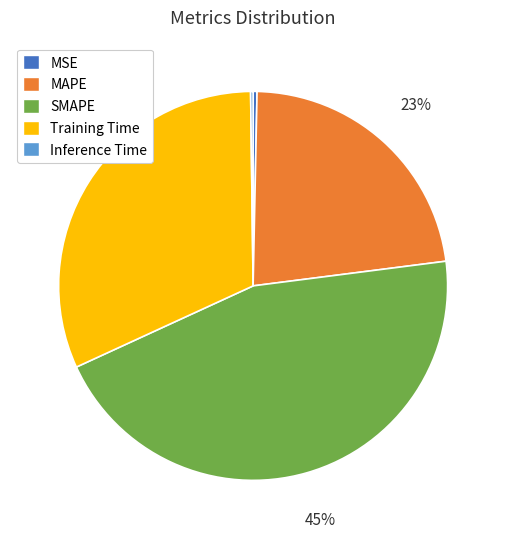

Is the sum of SMAPE and MSE greater than half?

No